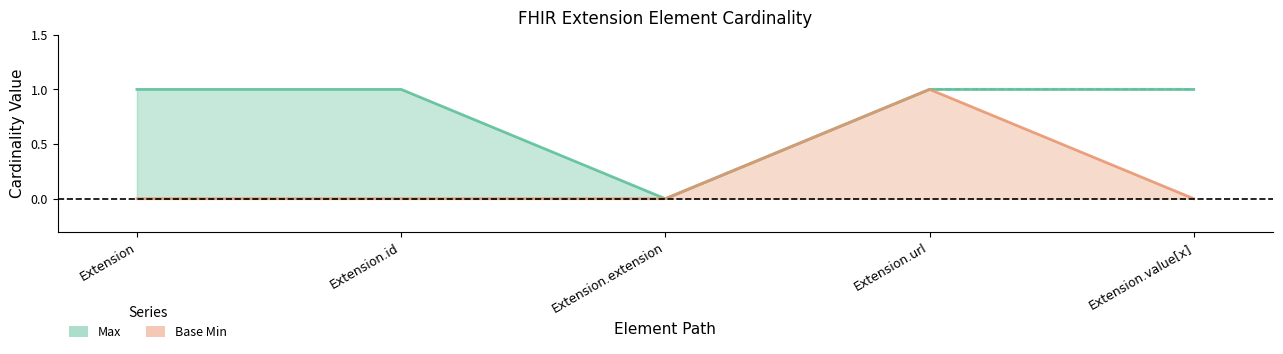

What is the sum of the Max values at Extension.id and Extension?

2